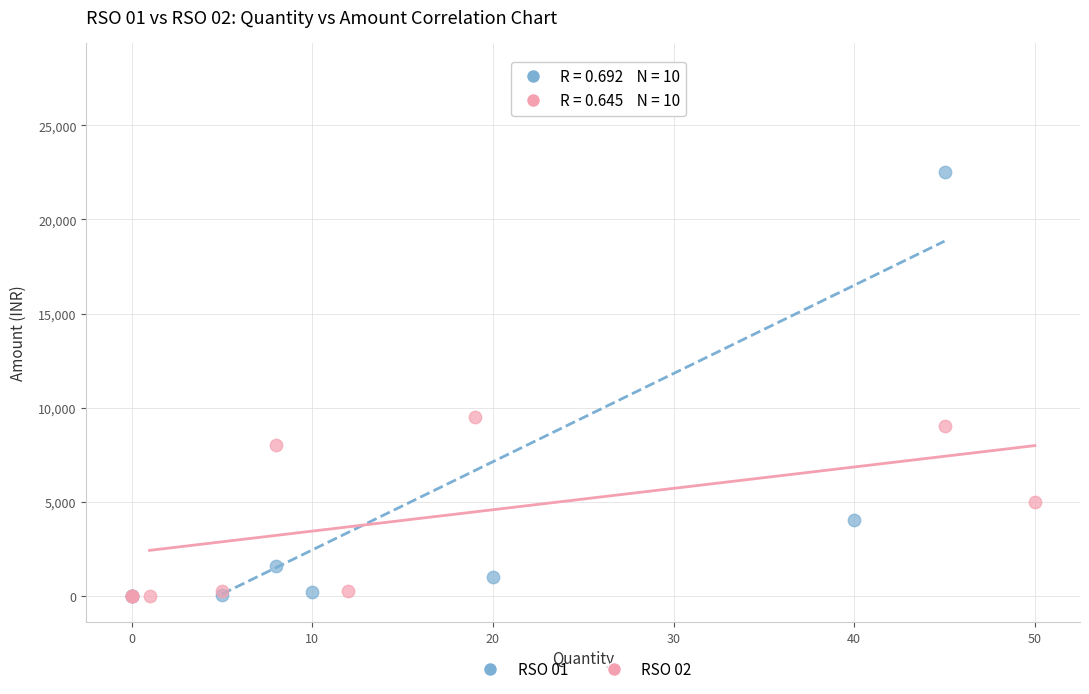

Which series reaches the maximum Y coordinate?

RSO 01